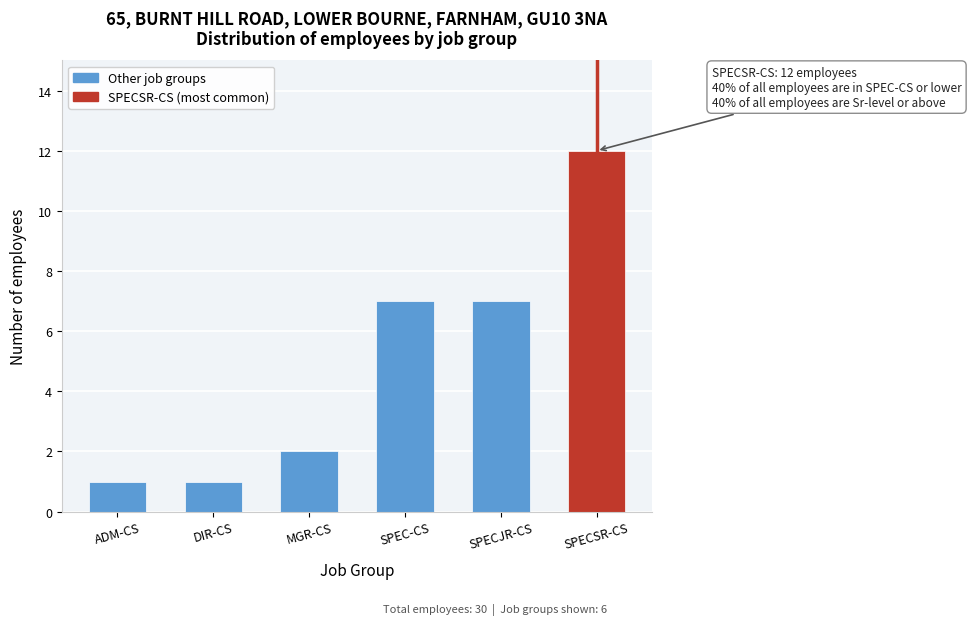

Reading left to right, transcribe all the data shown in this chart.

1	1	2	7	7	12